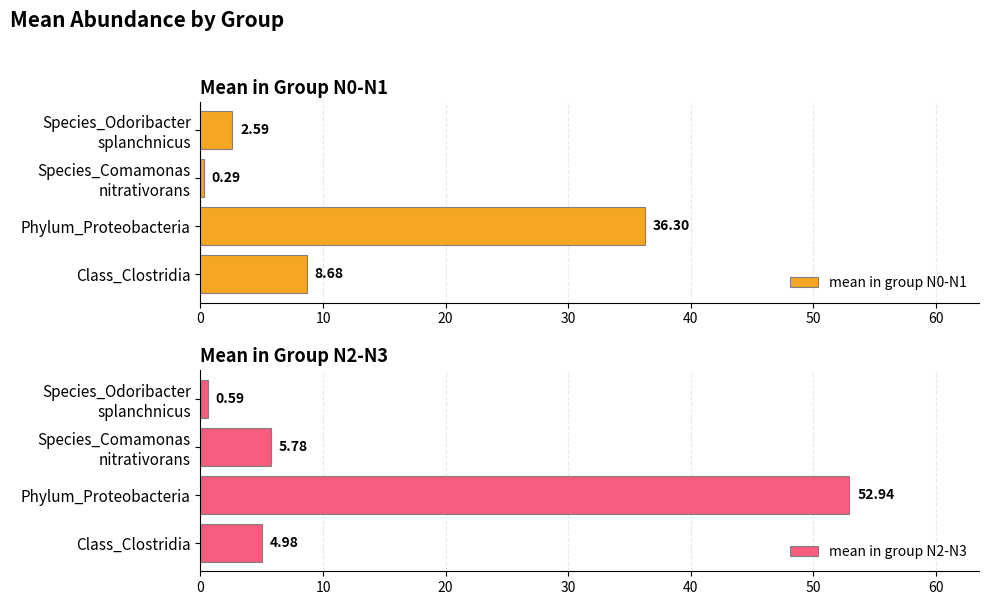

What is the value of the mean in group N2-N3 bar at the 2nd from the left?

52.9